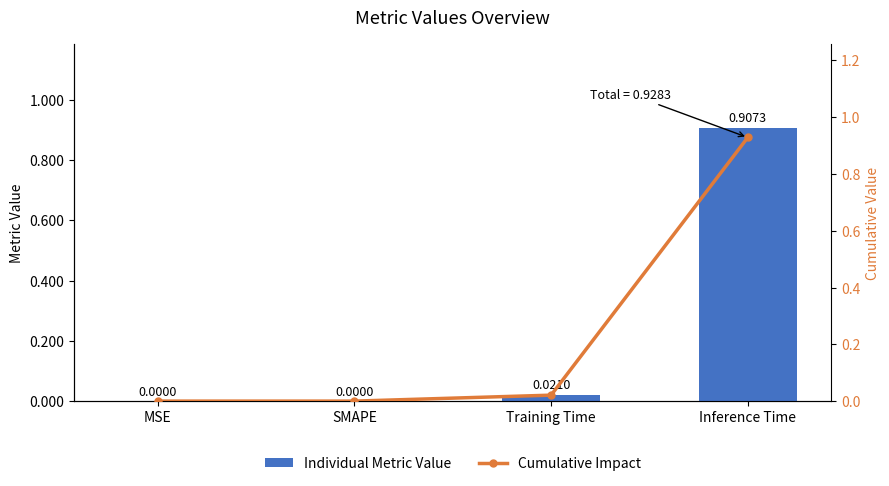

Is it true that Cumulative Impact equals 0.6 at Inference Time?

False